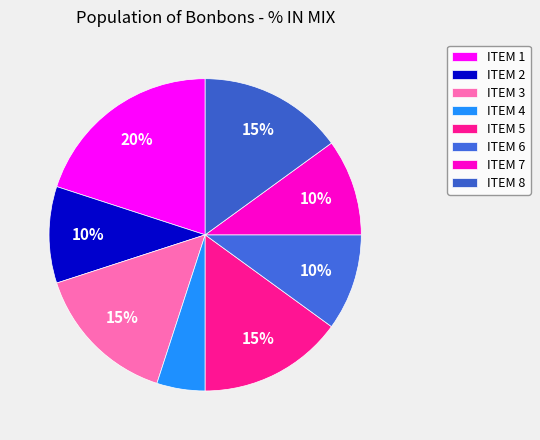

To the nearest percent, what percentage of the pie is ITEM 8?

15%